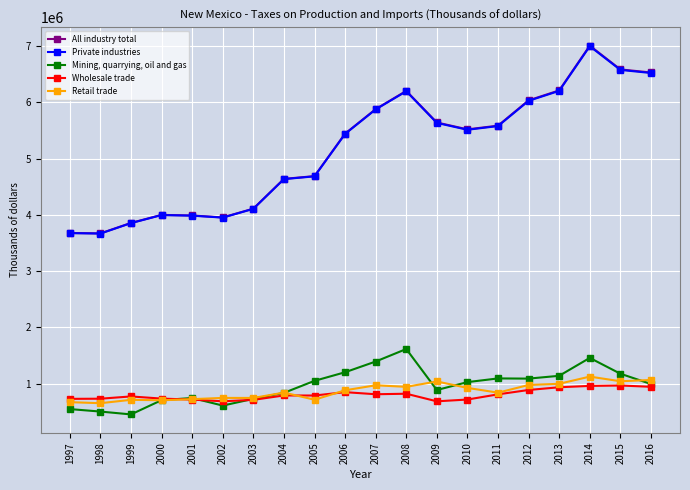

What is the value of the All industry total point at the 19th from the left?

6582320